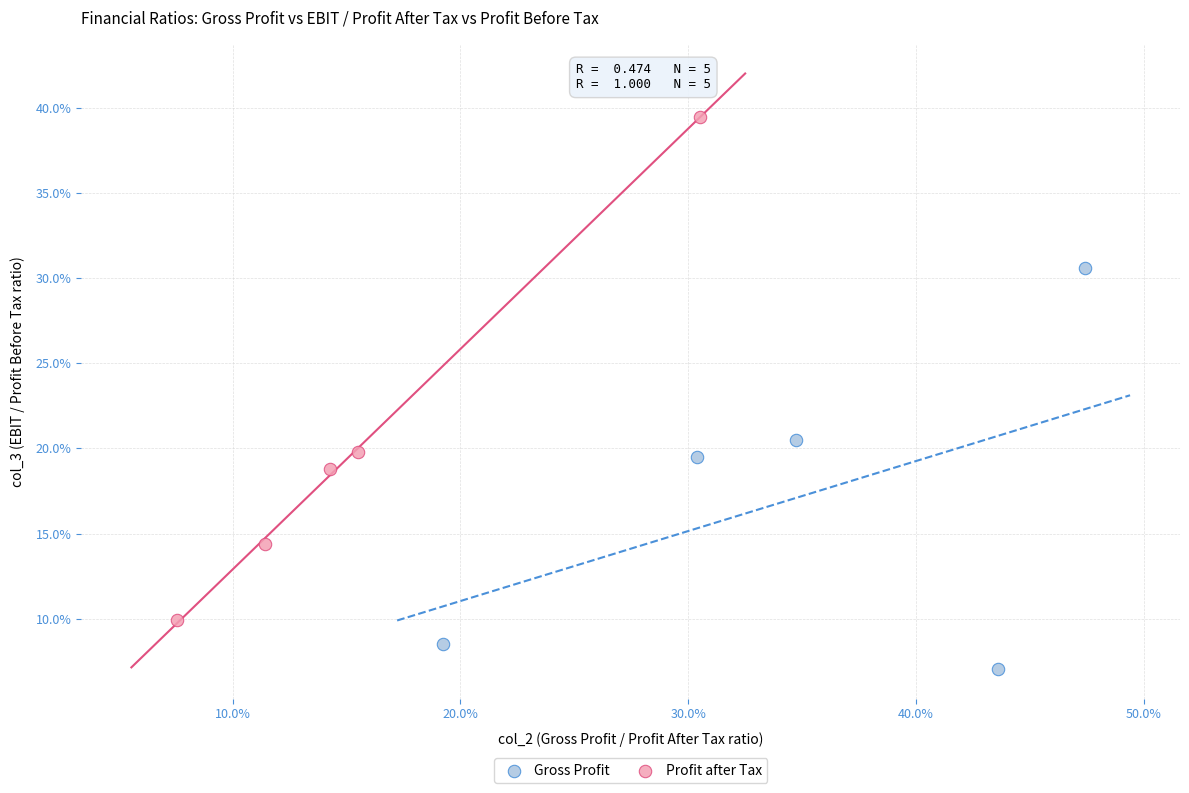

Which series reaches the maximum Y coordinate?

Profit after Tax